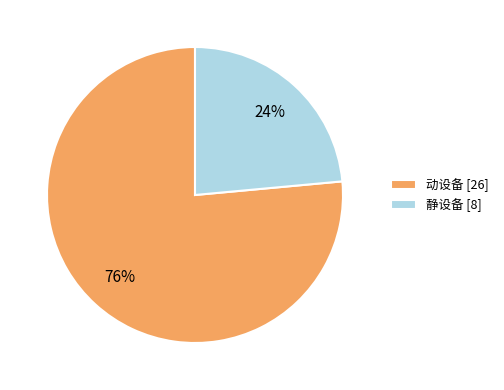

To the nearest percent, what portion does 静设备 represent?

24%